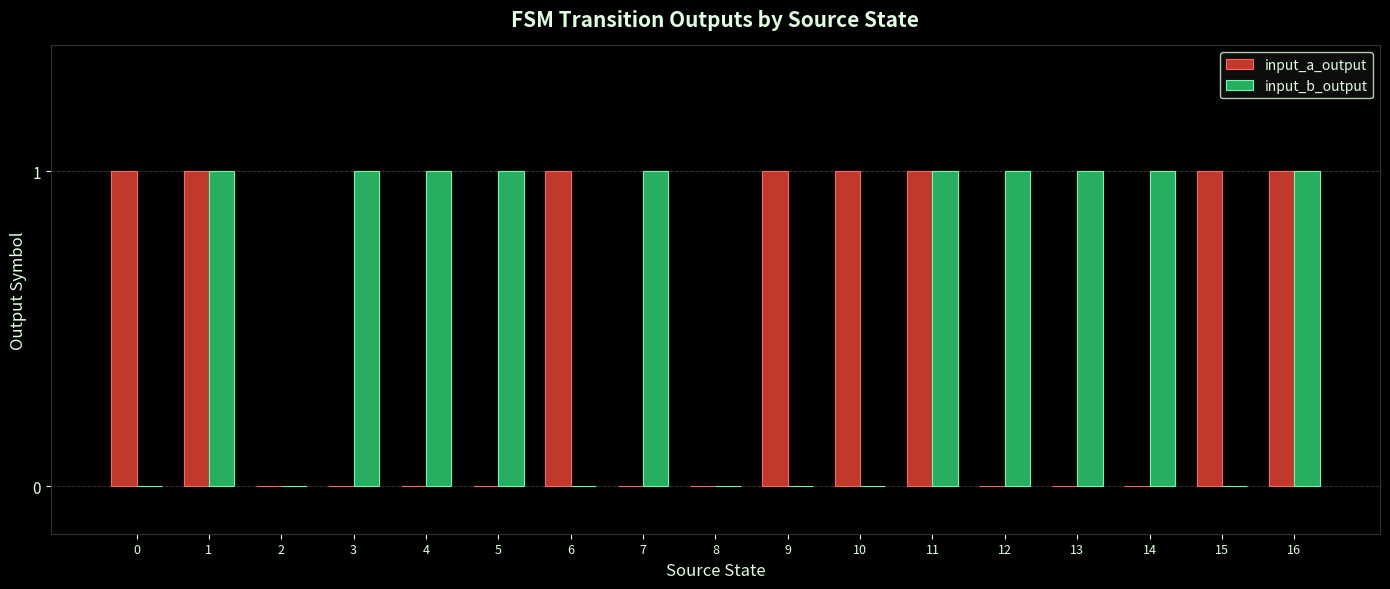

The input_b_output series shows 1 at 12. True or false?

True